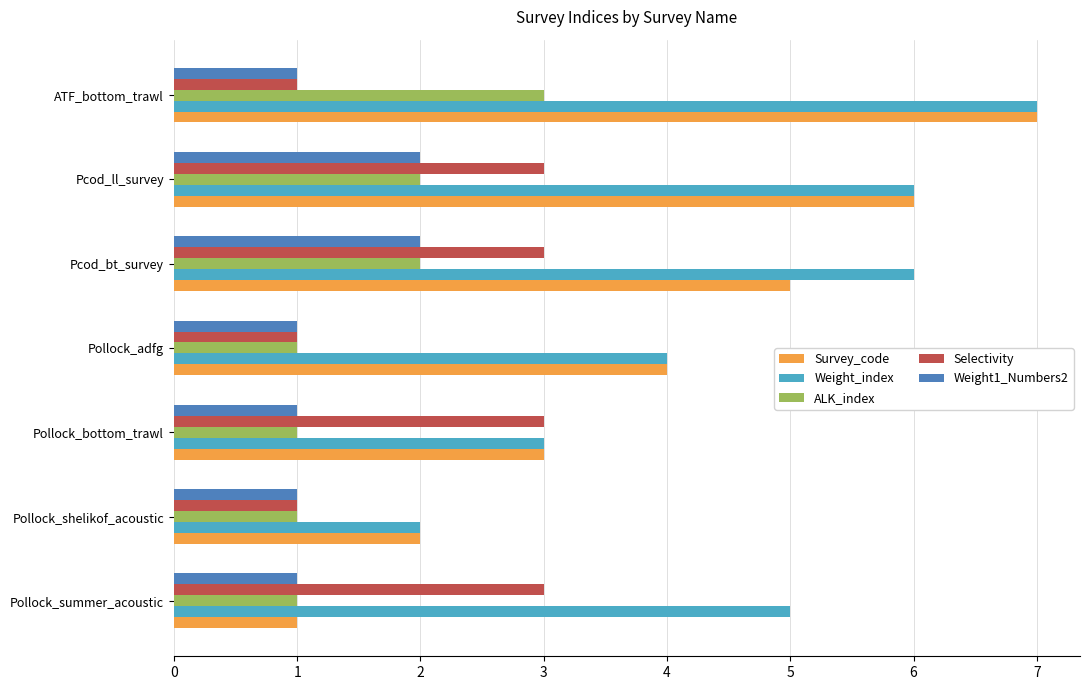

What is the average value of the ALK_index series?

2